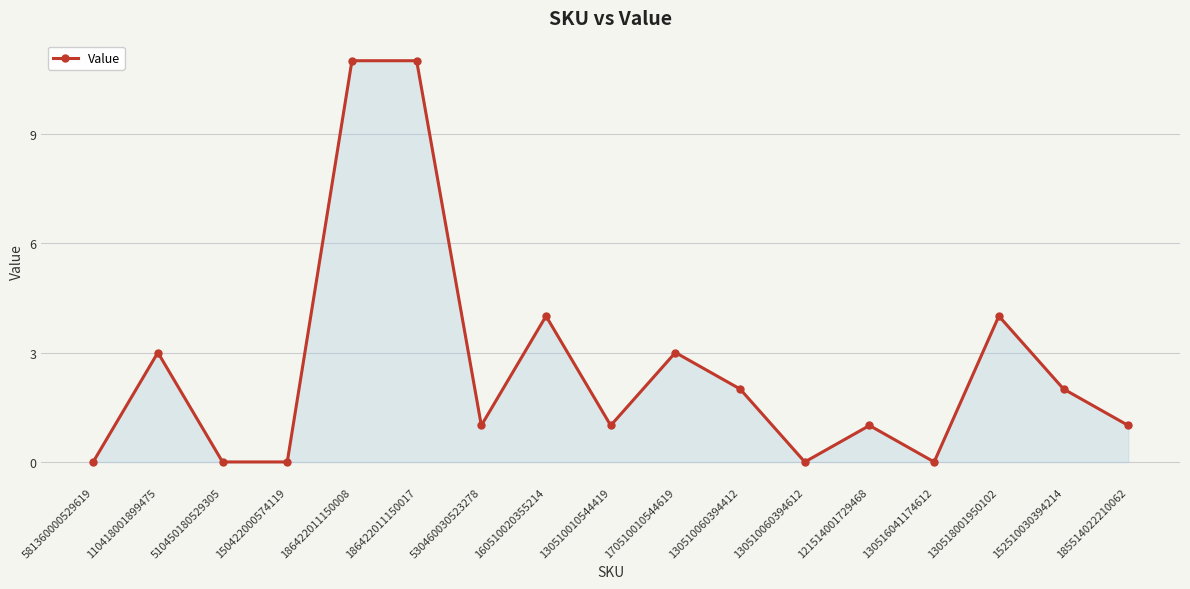

What is the greatest value displayed?

11